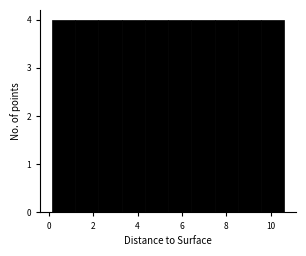

How tall is the bar that spans 9.6 to 10.6 on the x-axis? Neither the bar edges nor the heights are printed on the chart, so give them approximately, as read against the axes.

4